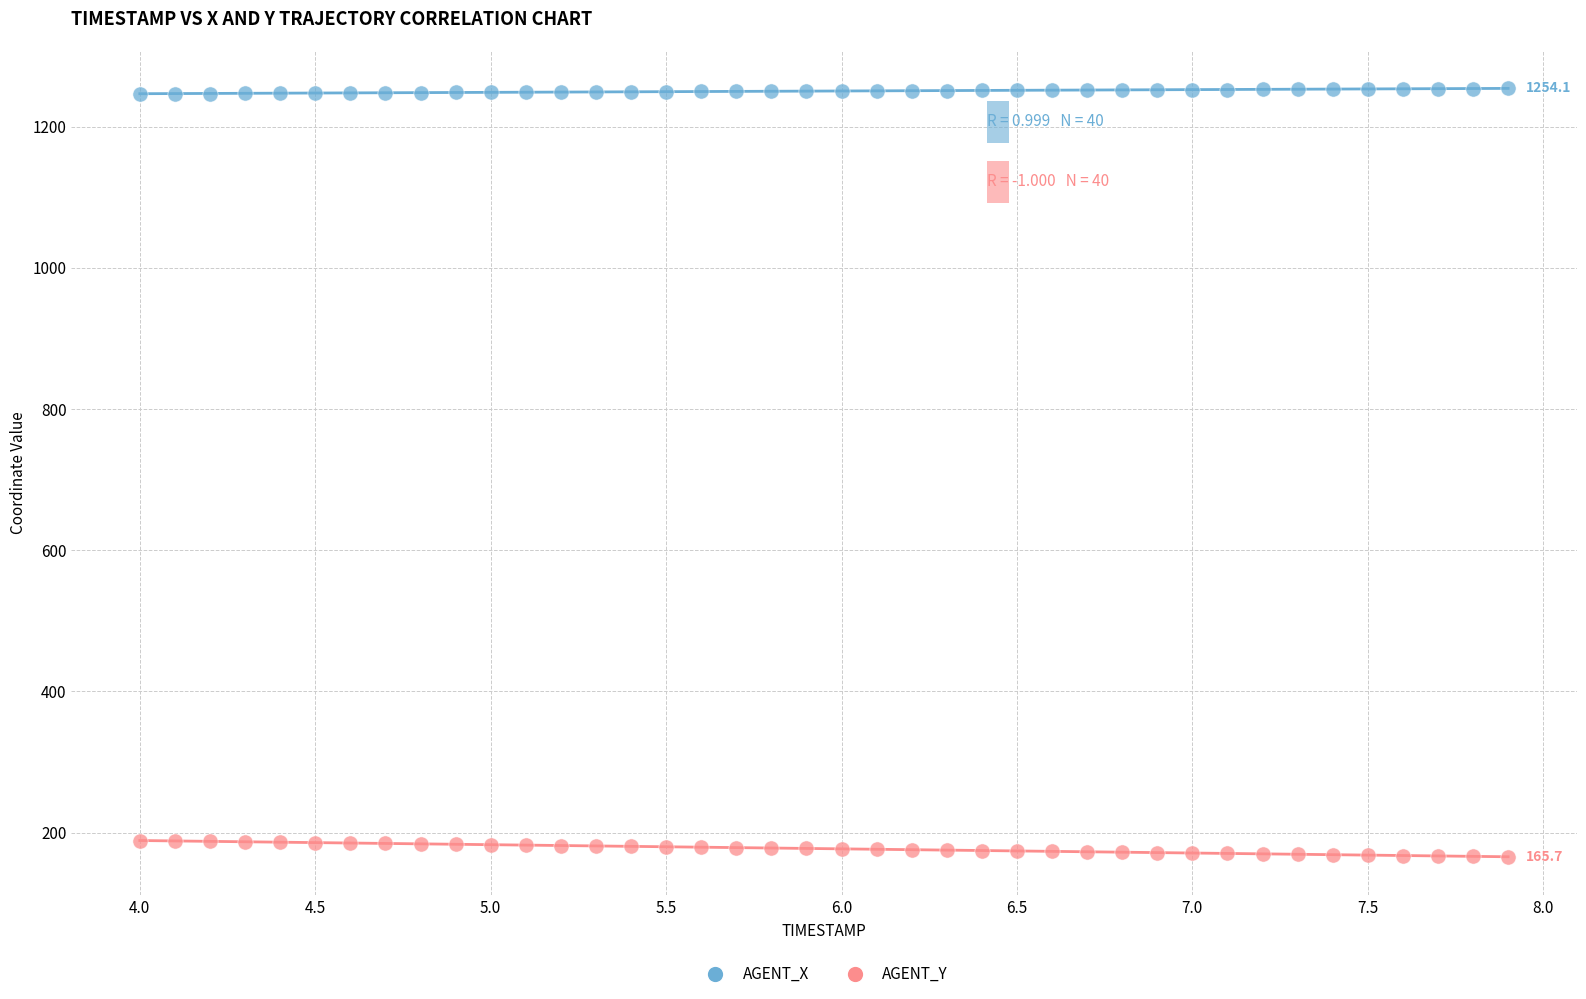

What is the X range (max minus min) for the scatter plot?

3.9